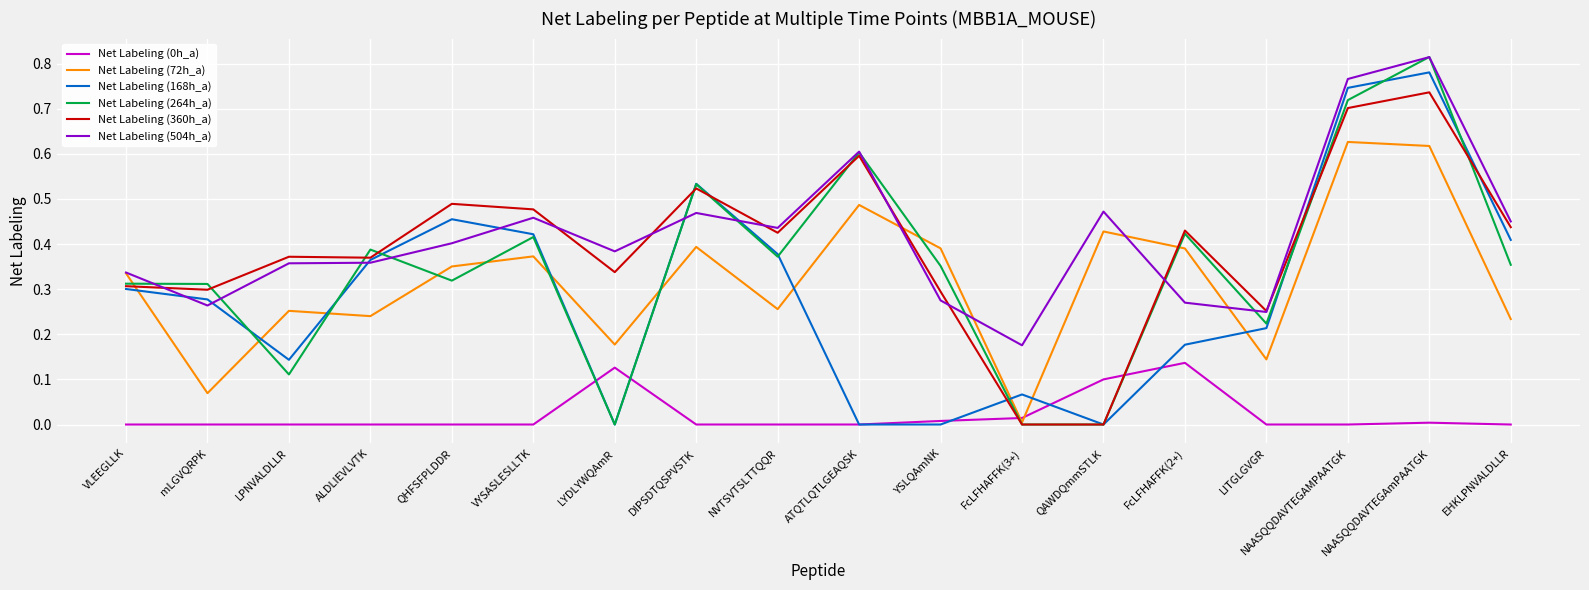

At how many categories does at least one series exceed 0?

18